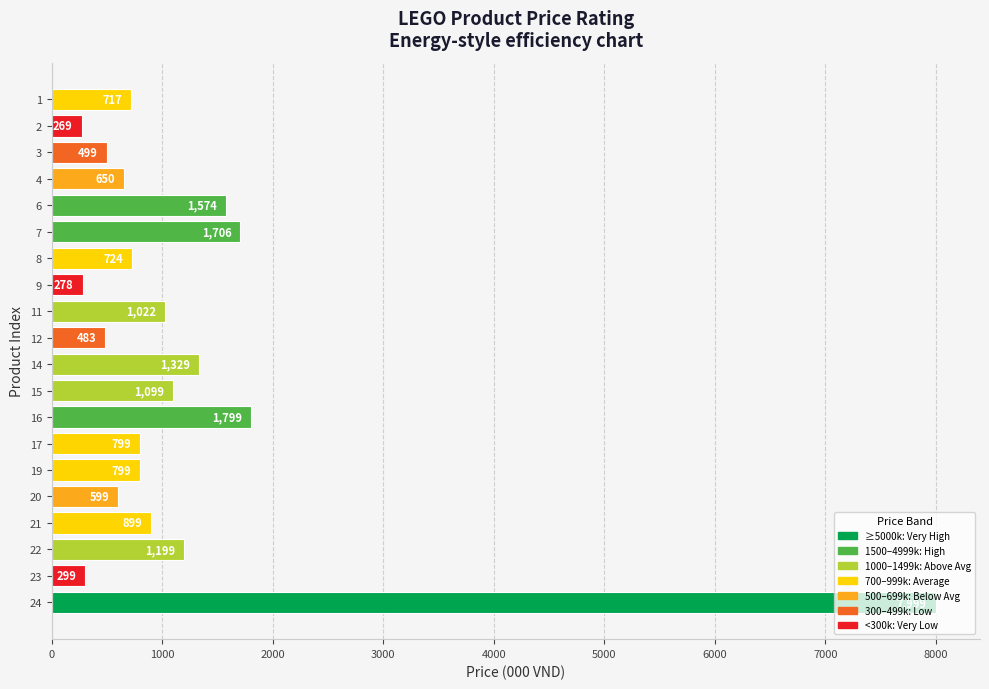

What is the ratio of the value at 17 to the value at 2?

3.0